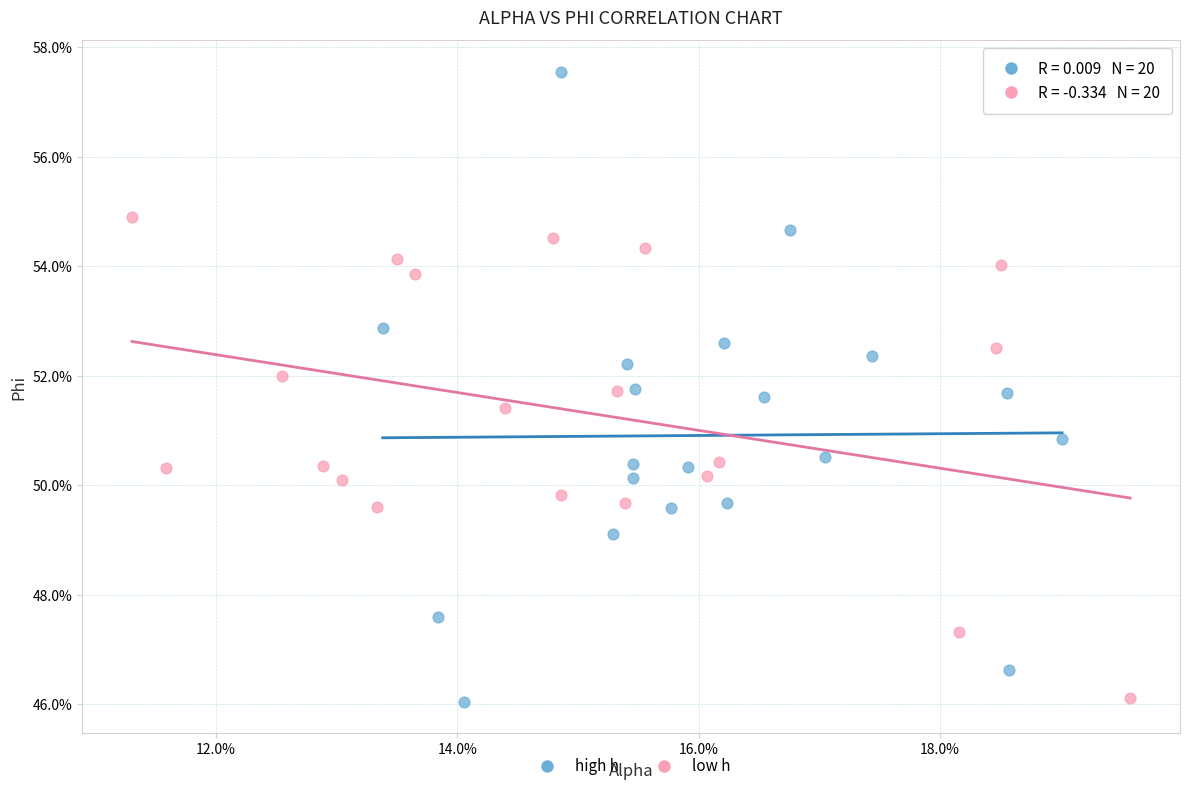

What are all the series names shown in the legend?

high h, low h